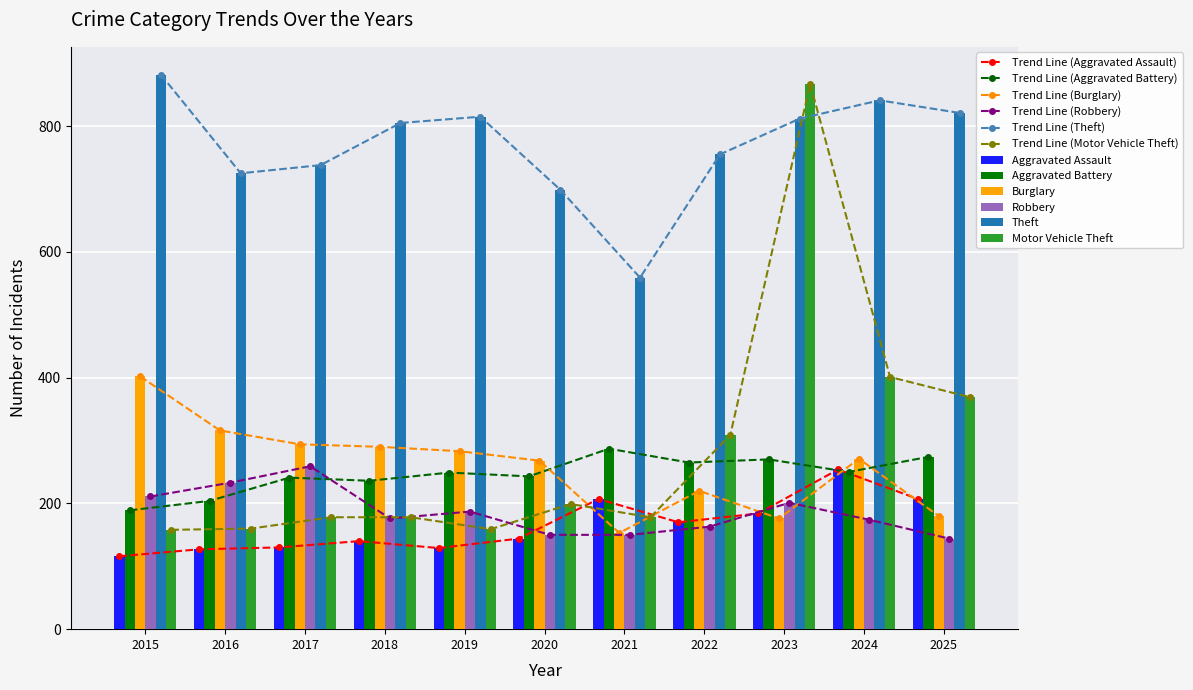

What is the sum of the Robbery values at 2022 and 2015?

374